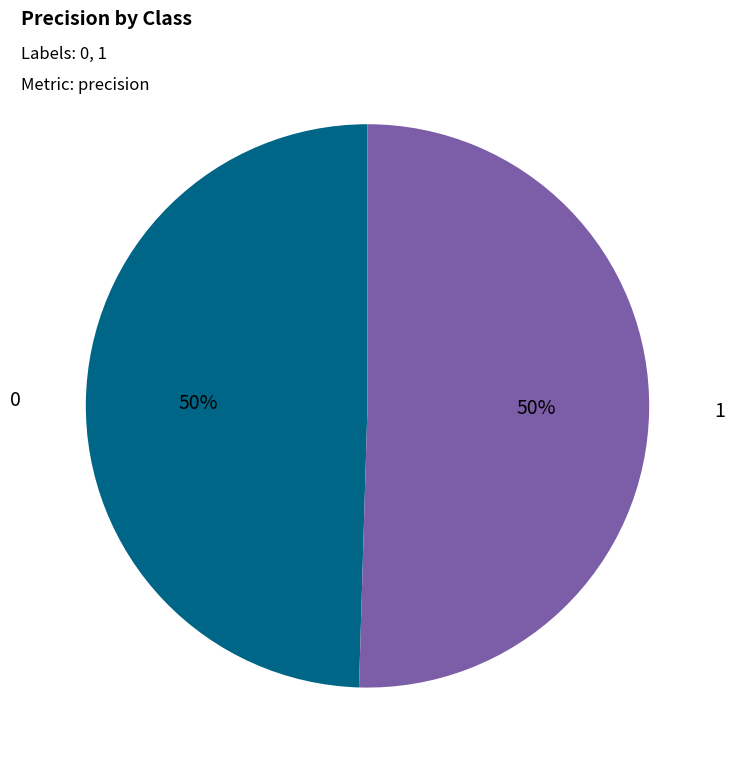

What is the majority slice?

1